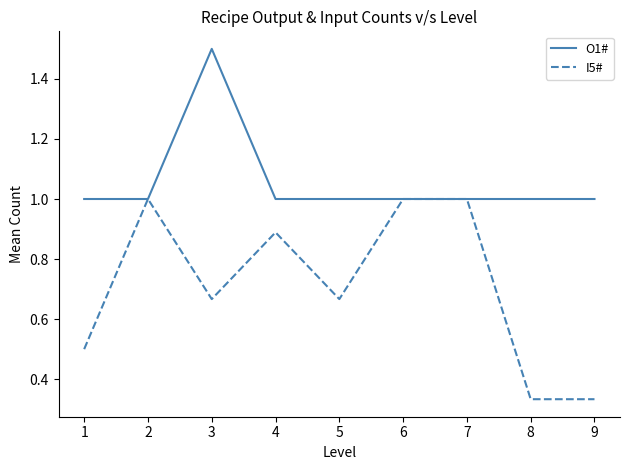

Is it true that O1# equals 0.6 at 7?

False